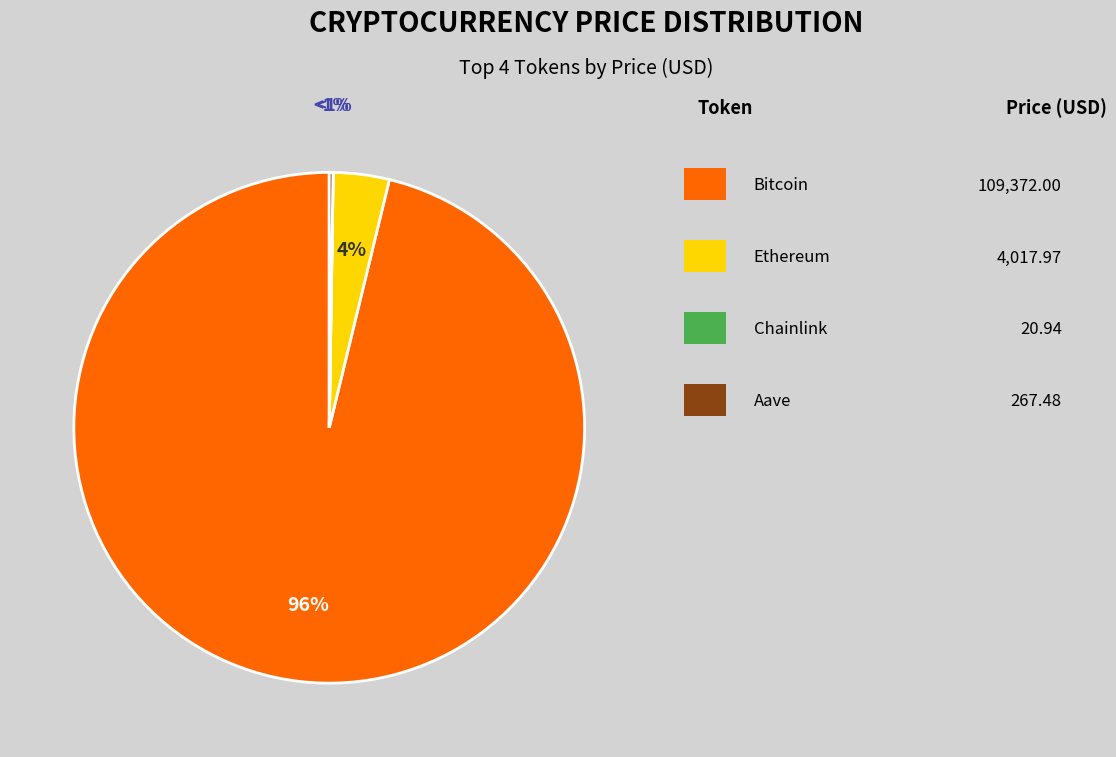

Is it true that Aave is 0% of the pie?

True